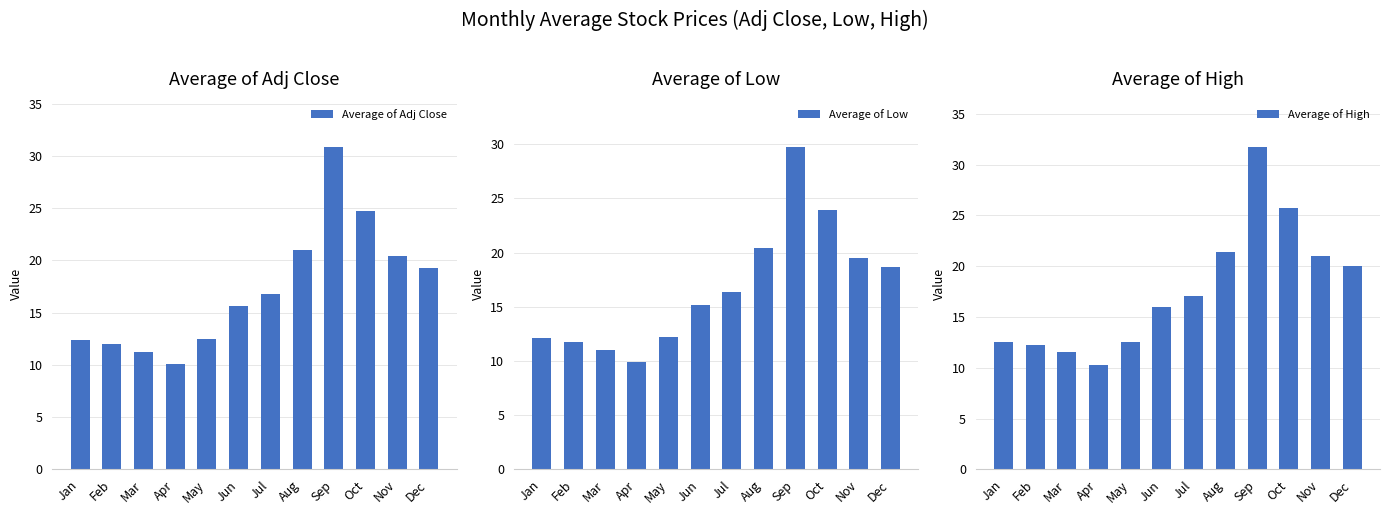

What is the difference between the highest and lowest values at Jul?

0.7